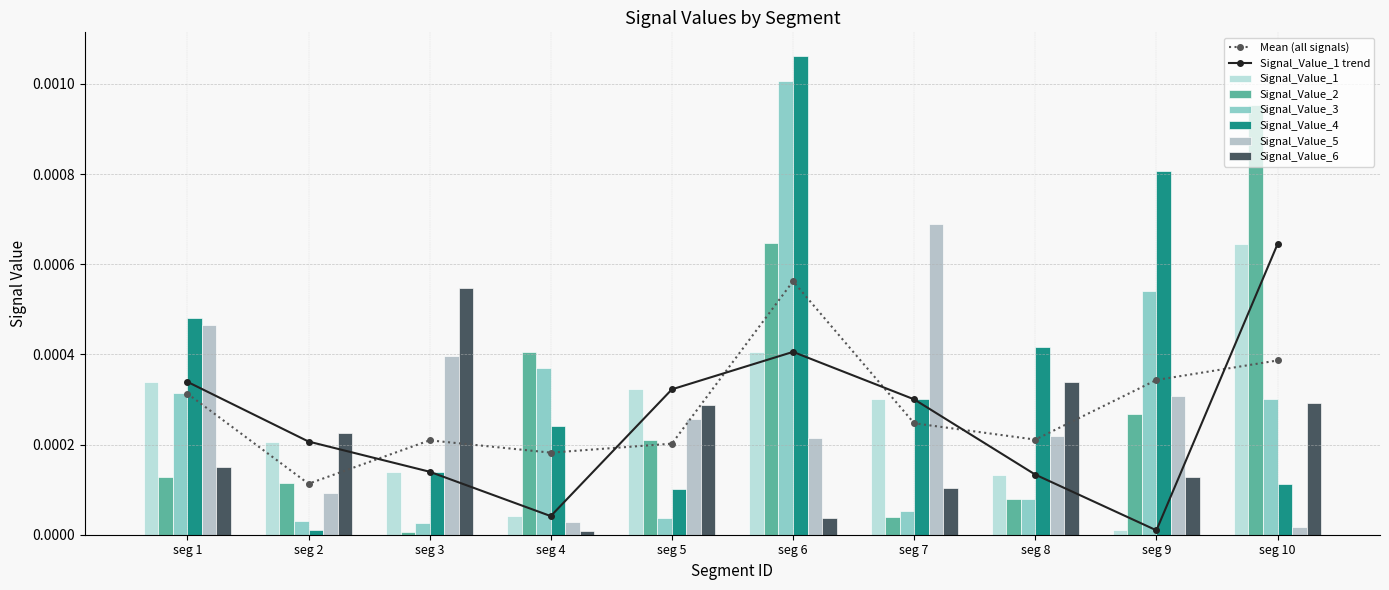

How many bars are there in total?

60